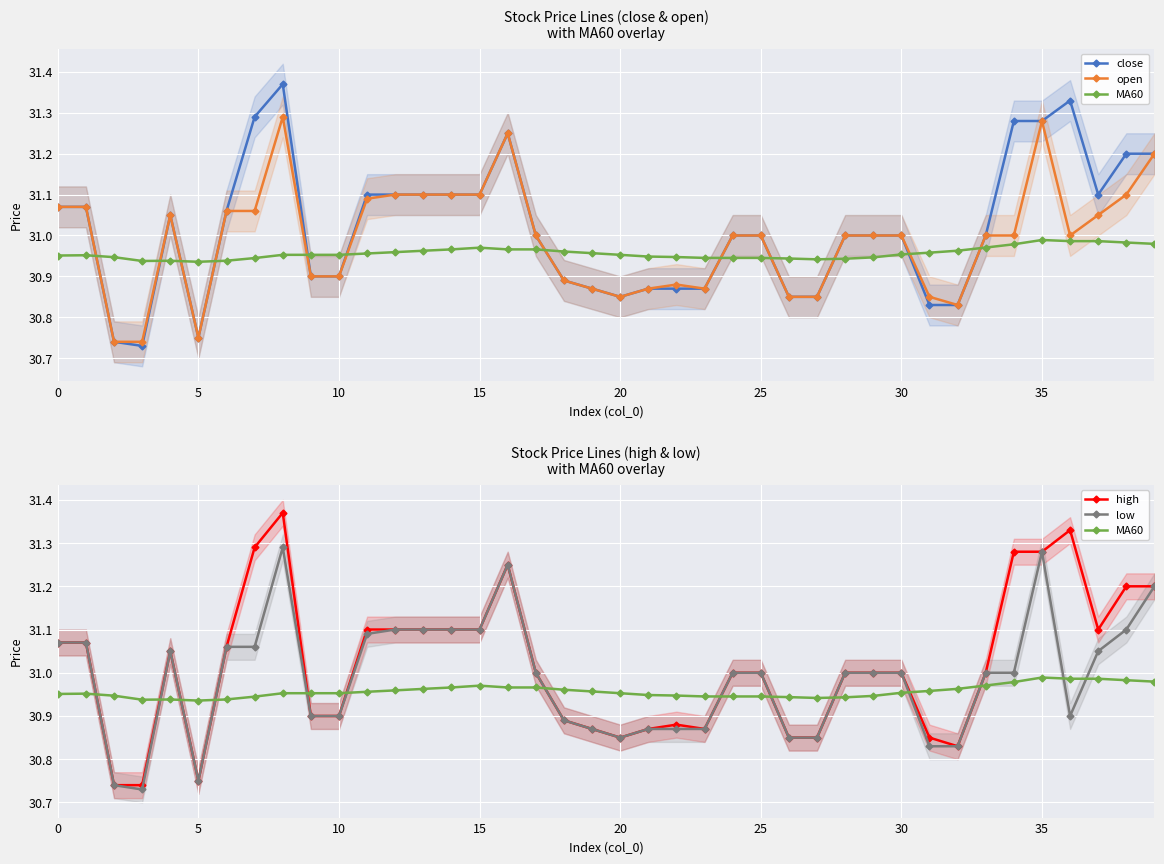

How many lines are shown in the chart?

5